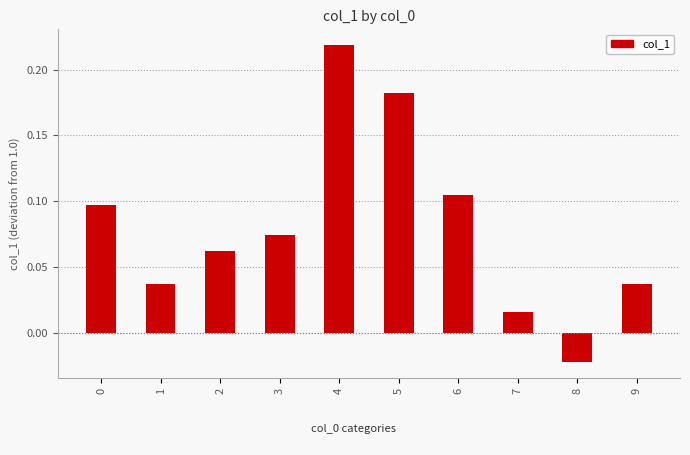

The value at 5 is 0.3. True or false?

False